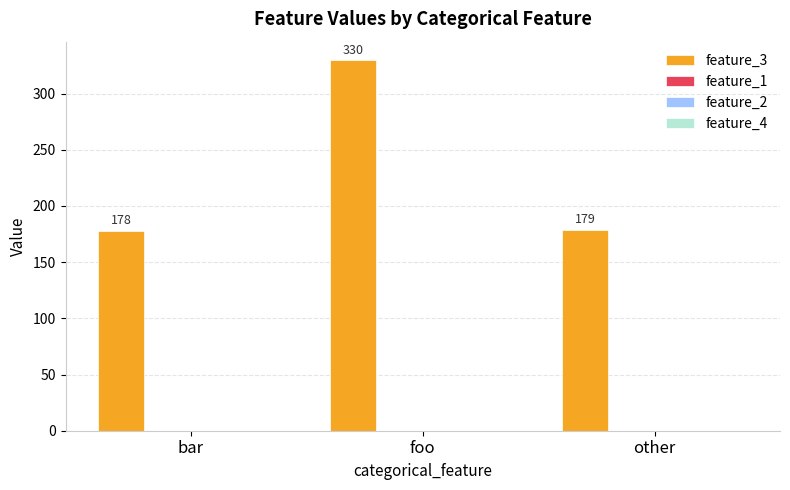

What is the value of the 3rd bar from the left?

179.0